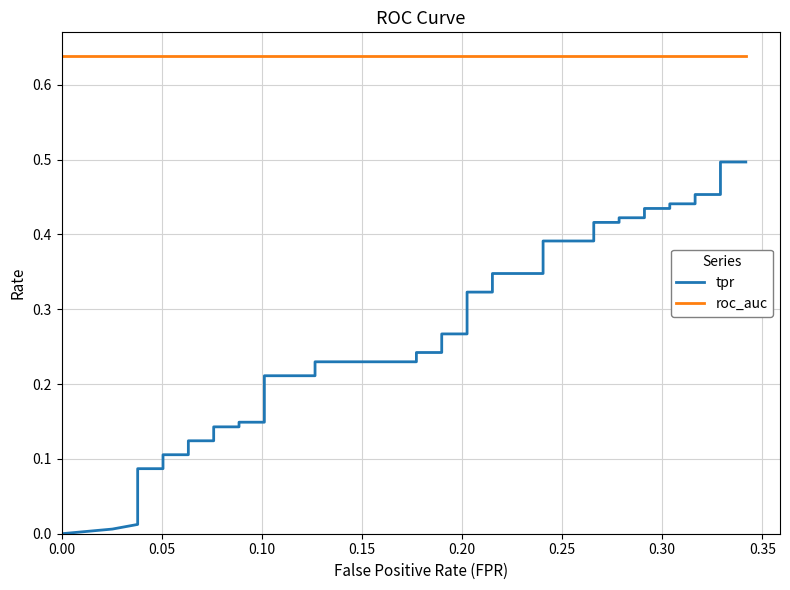

Does the chart display data point markers on the line(s)?

No